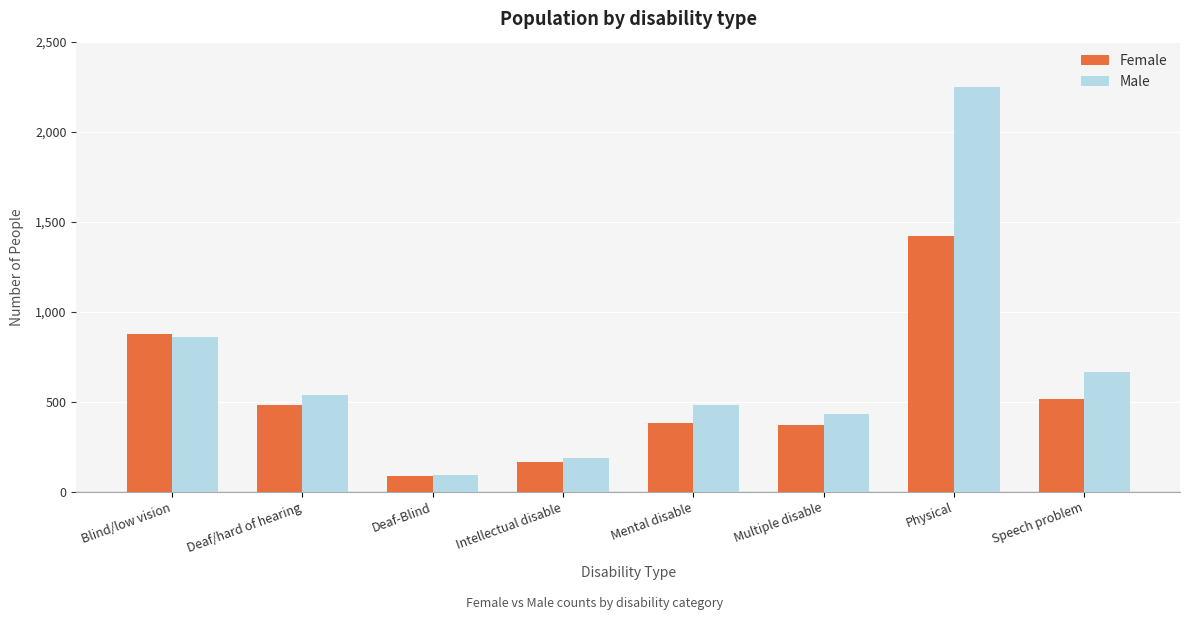

Which series has the widest spread of values?

Male